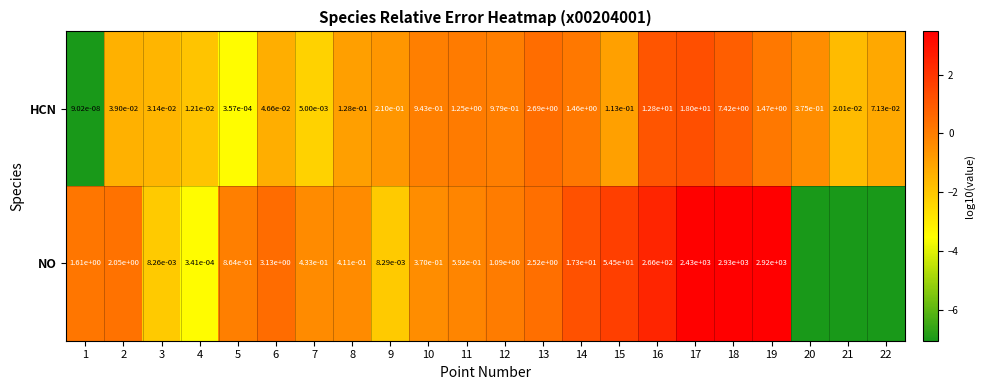

Rank the series at 7 from highest to lowest value.

NO, HCN